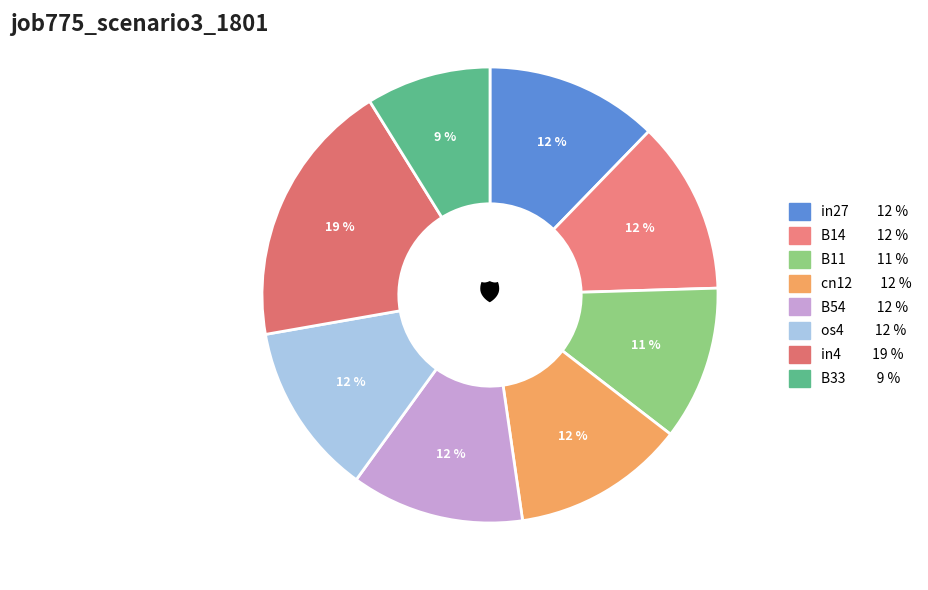

Count the number of slices in the pie.

8